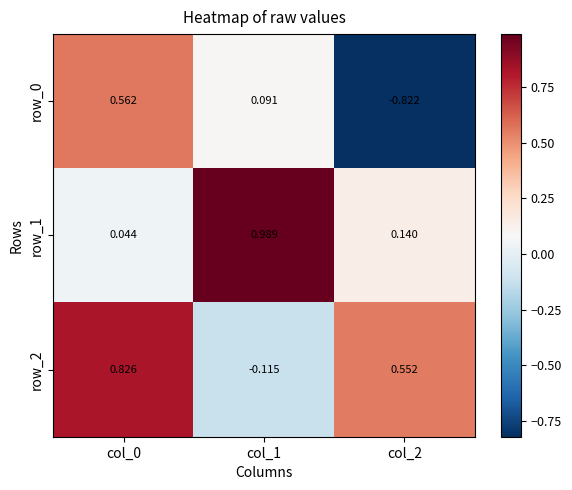

Is the value of row_2 at col_0 greater than the value of row_0 at col_2?

Yes